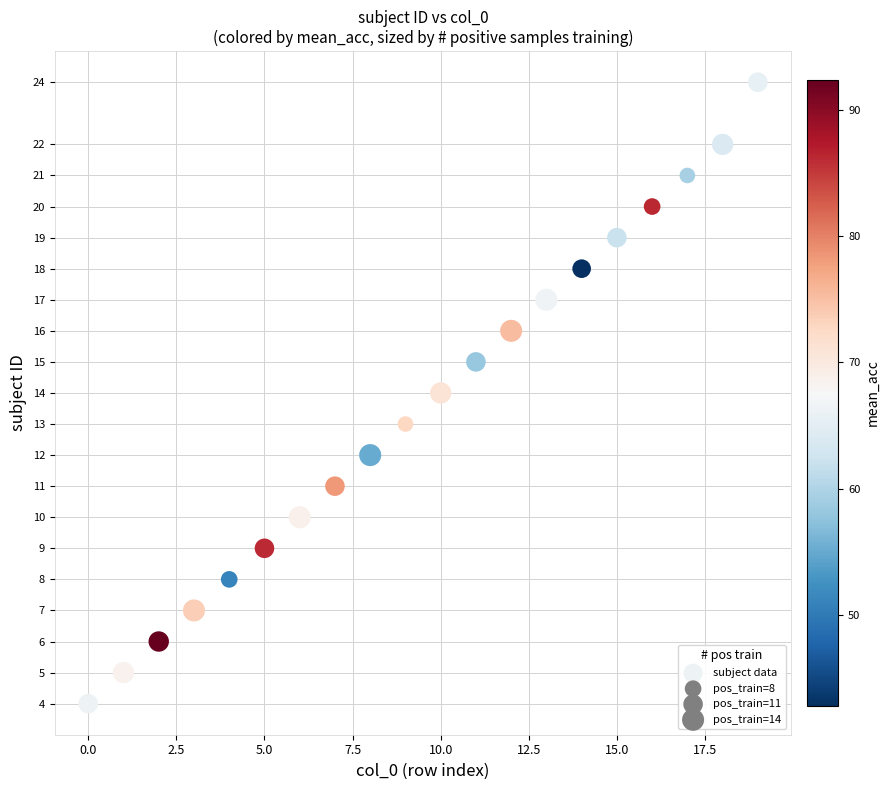

What is the range of Y values (max minus min)?

20